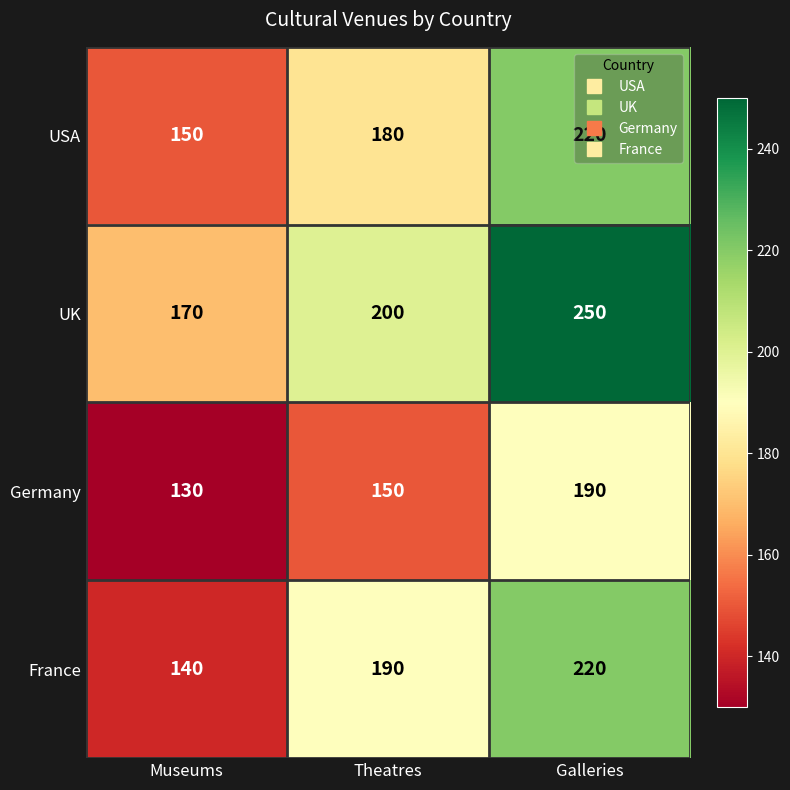

What is the spread (max minus min) of values at Galleries?

60